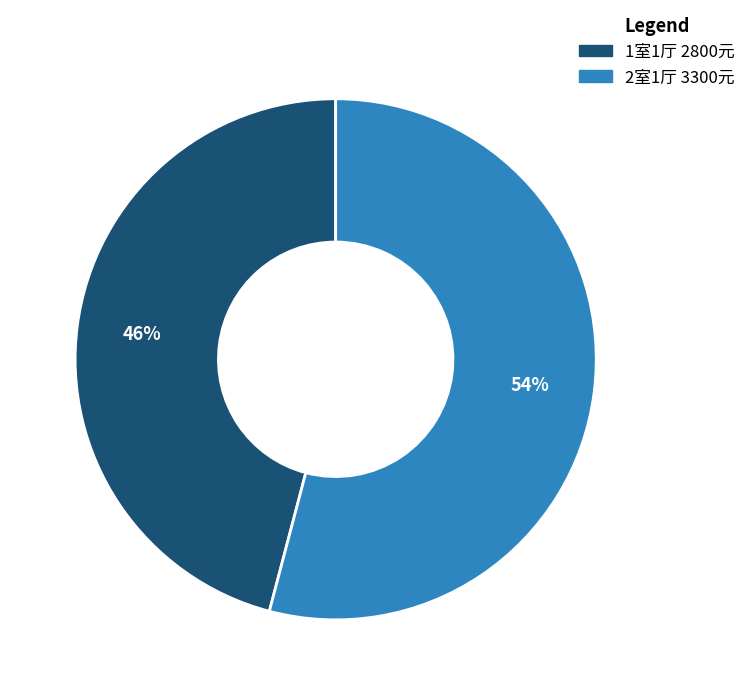

What is the smallest slice in the pie chart?

1室1厅 2800元